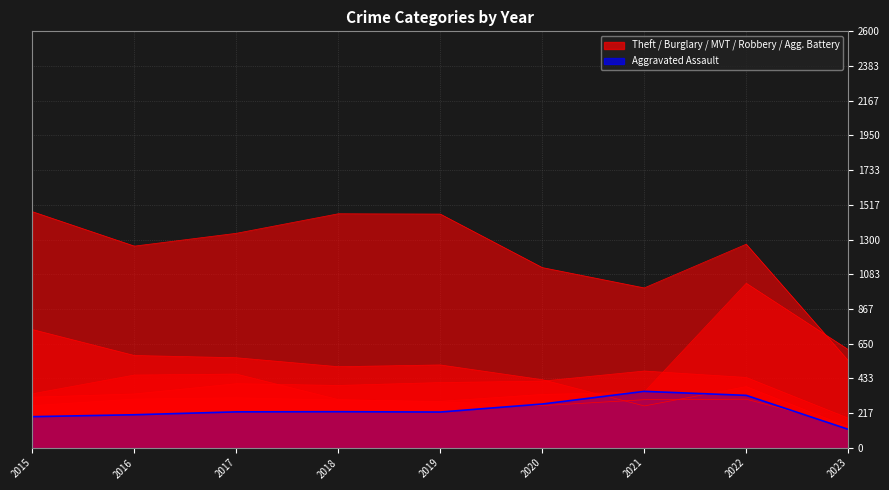

True or false: Theft and Motor Vehicle Theft cross at least once.

True